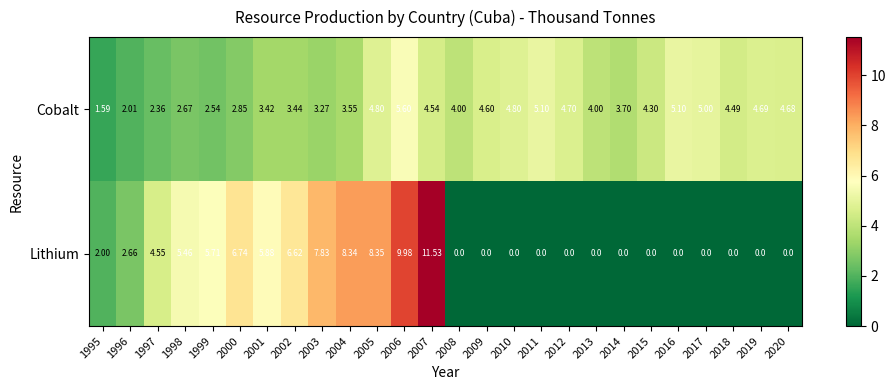

List the series in order of their peak value, highest first.

Lithium, Cobalt